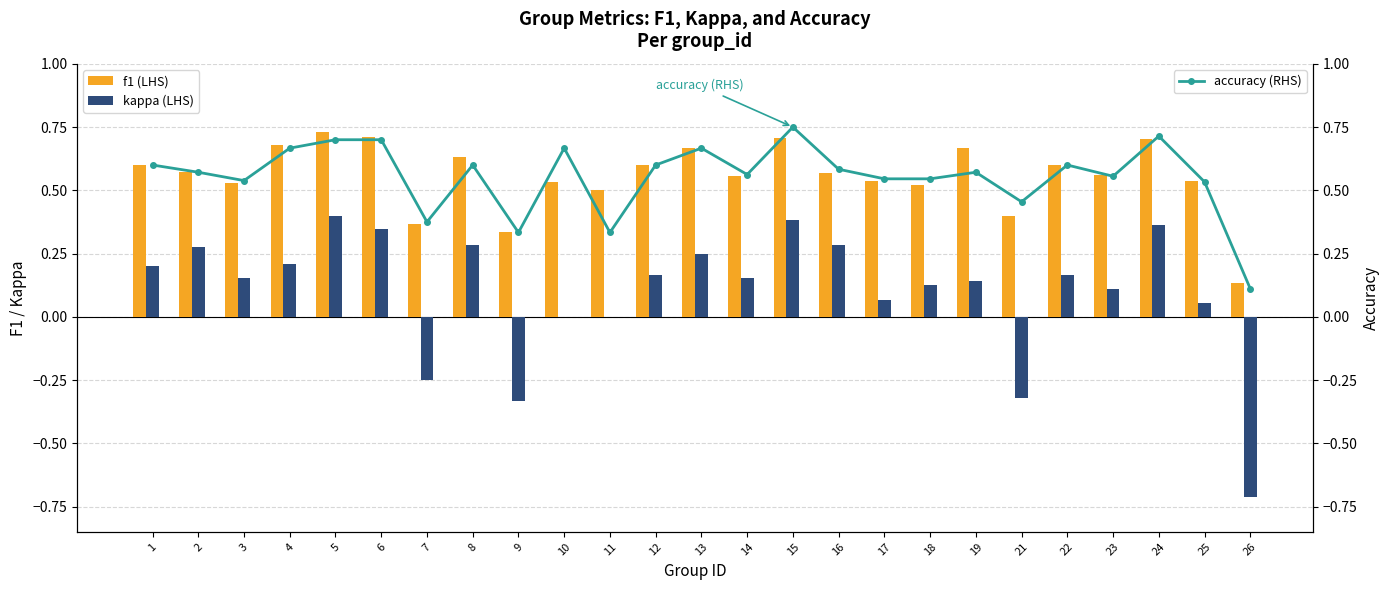

Reading right to left, list all the values displayed in this chart.

f1: 26=0.1	25=0.5	24=0.7	23=0.6	22=0.6	21=0.4	19=0.7	18=0.5	17=0.5	16=0.6	15=0.7	14=0.6	13=0.7	12=0.6	11=0.5	10=0.5	9=0.3	8=0.6	7=0.4	6=0.7	5=0.7	4=0.7	3=0.5	2=0.6	1=0.6
kappa: 26=-0.7	25=0.1	24=0.4	23=0.1	22=0.2	21=-0.3	19=0.1	18=0.1	17=0.1	16=0.3	15=0.4	14=0.2	13=0.2	12=0.2	11=0.0	10=0.0	9=-0.3	8=0.3	7=-0.2	6=0.3	5=0.4	4=0.2	3=0.2	2=0.3	1=0.2
accuracy: 26=0.1	25=0.5	24=0.7	23=0.6	22=0.6	21=0.5	19=0.6	18=0.5	17=0.5	16=0.6	15=0.8	14=0.6	13=0.7	12=0.6	11=0.3	10=0.7	9=0.3	8=0.6	7=0.4	6=0.7	5=0.7	4=0.7	3=0.5	2=0.6	1=0.6